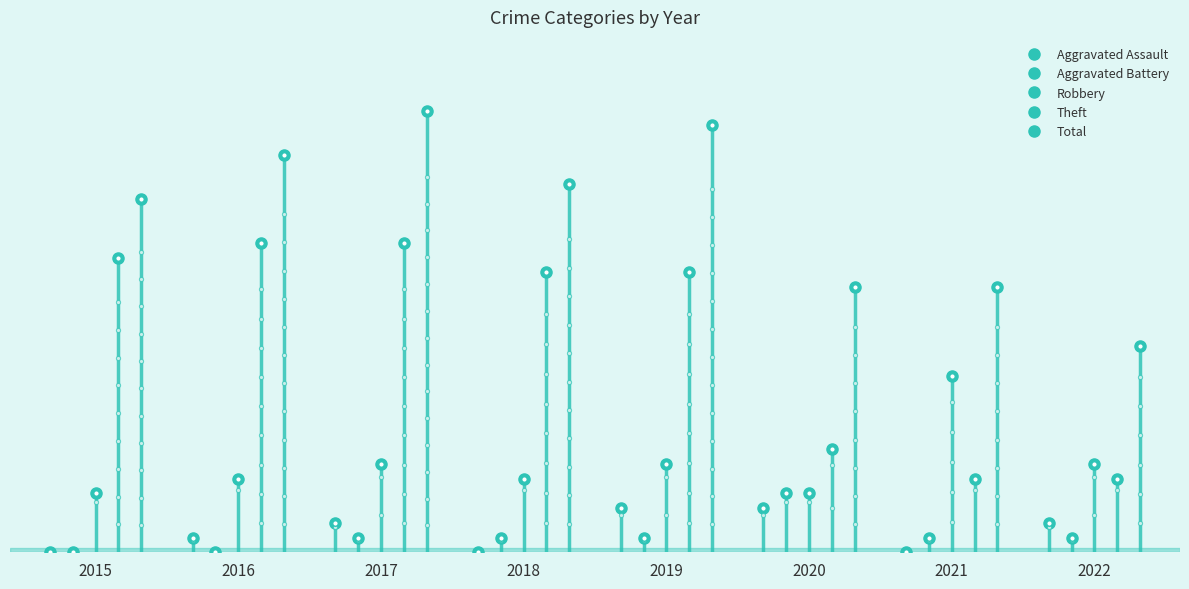

True or false: Robbery and Total cross at least once.

False